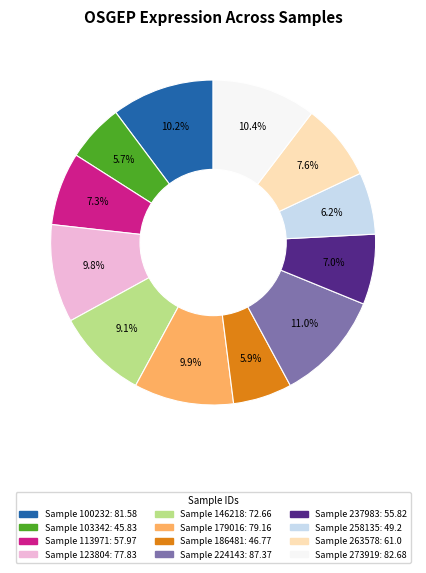

How many segments does this pie chart have?

12